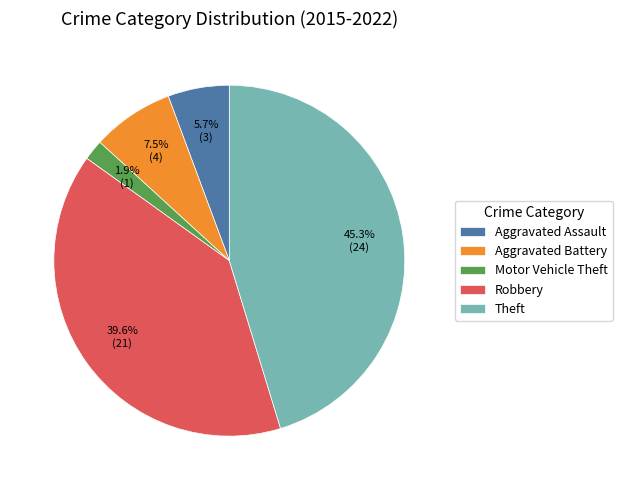

Which category has the smallest portion of the pie?

Motor Vehicle Theft